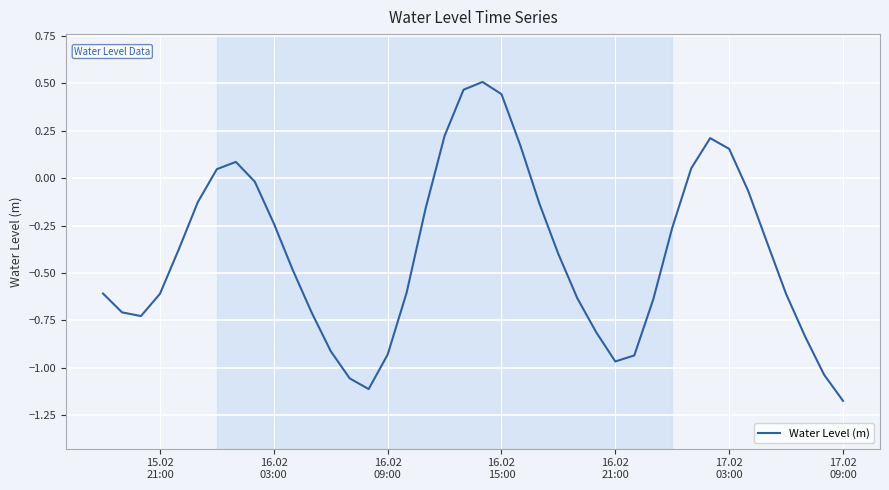

What is the difference between the maximum and minimum values?

1.7